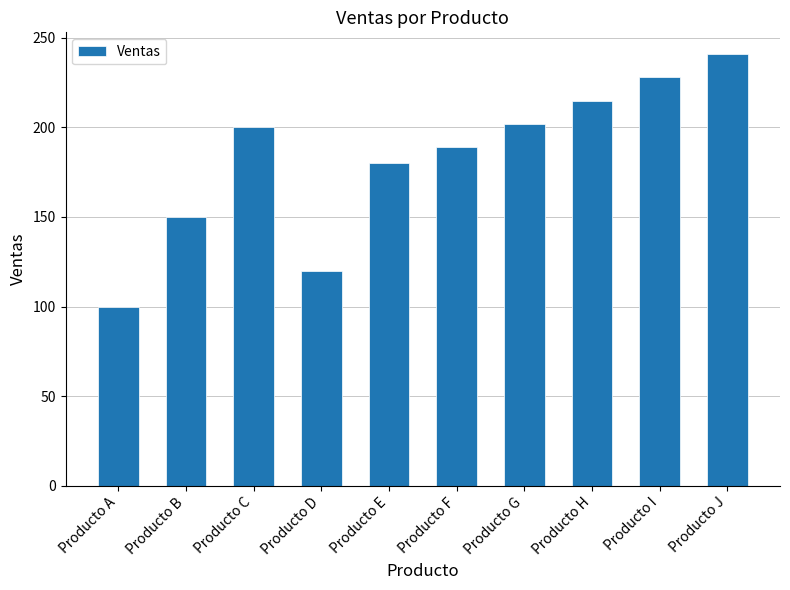

Reading left to right, list all the values displayed in this chart.

100	150	200	120	180	189	202	215	228	241